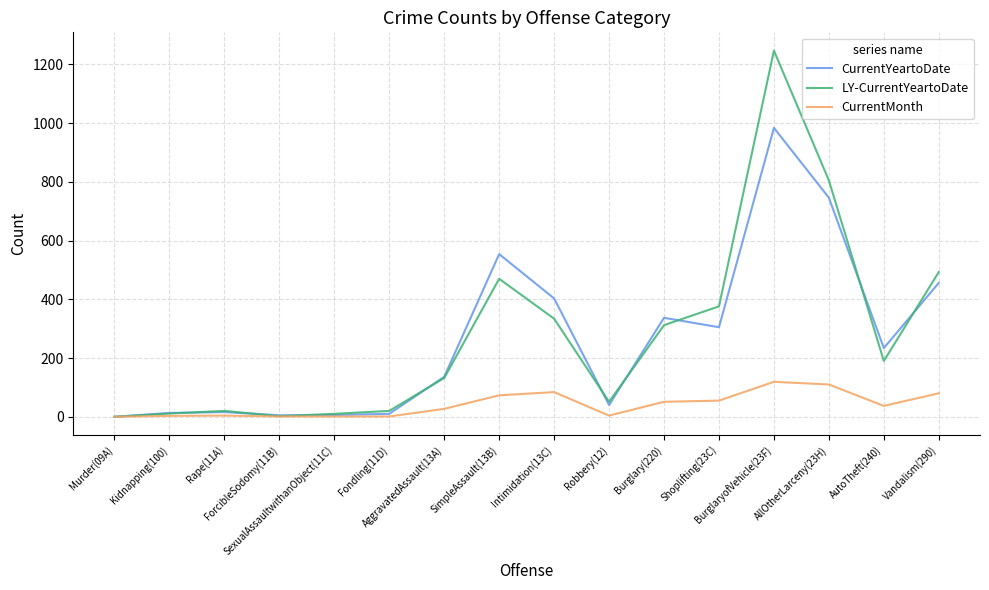

True or false: CurrentMonth has a value of 4 at Robbery(12).

True